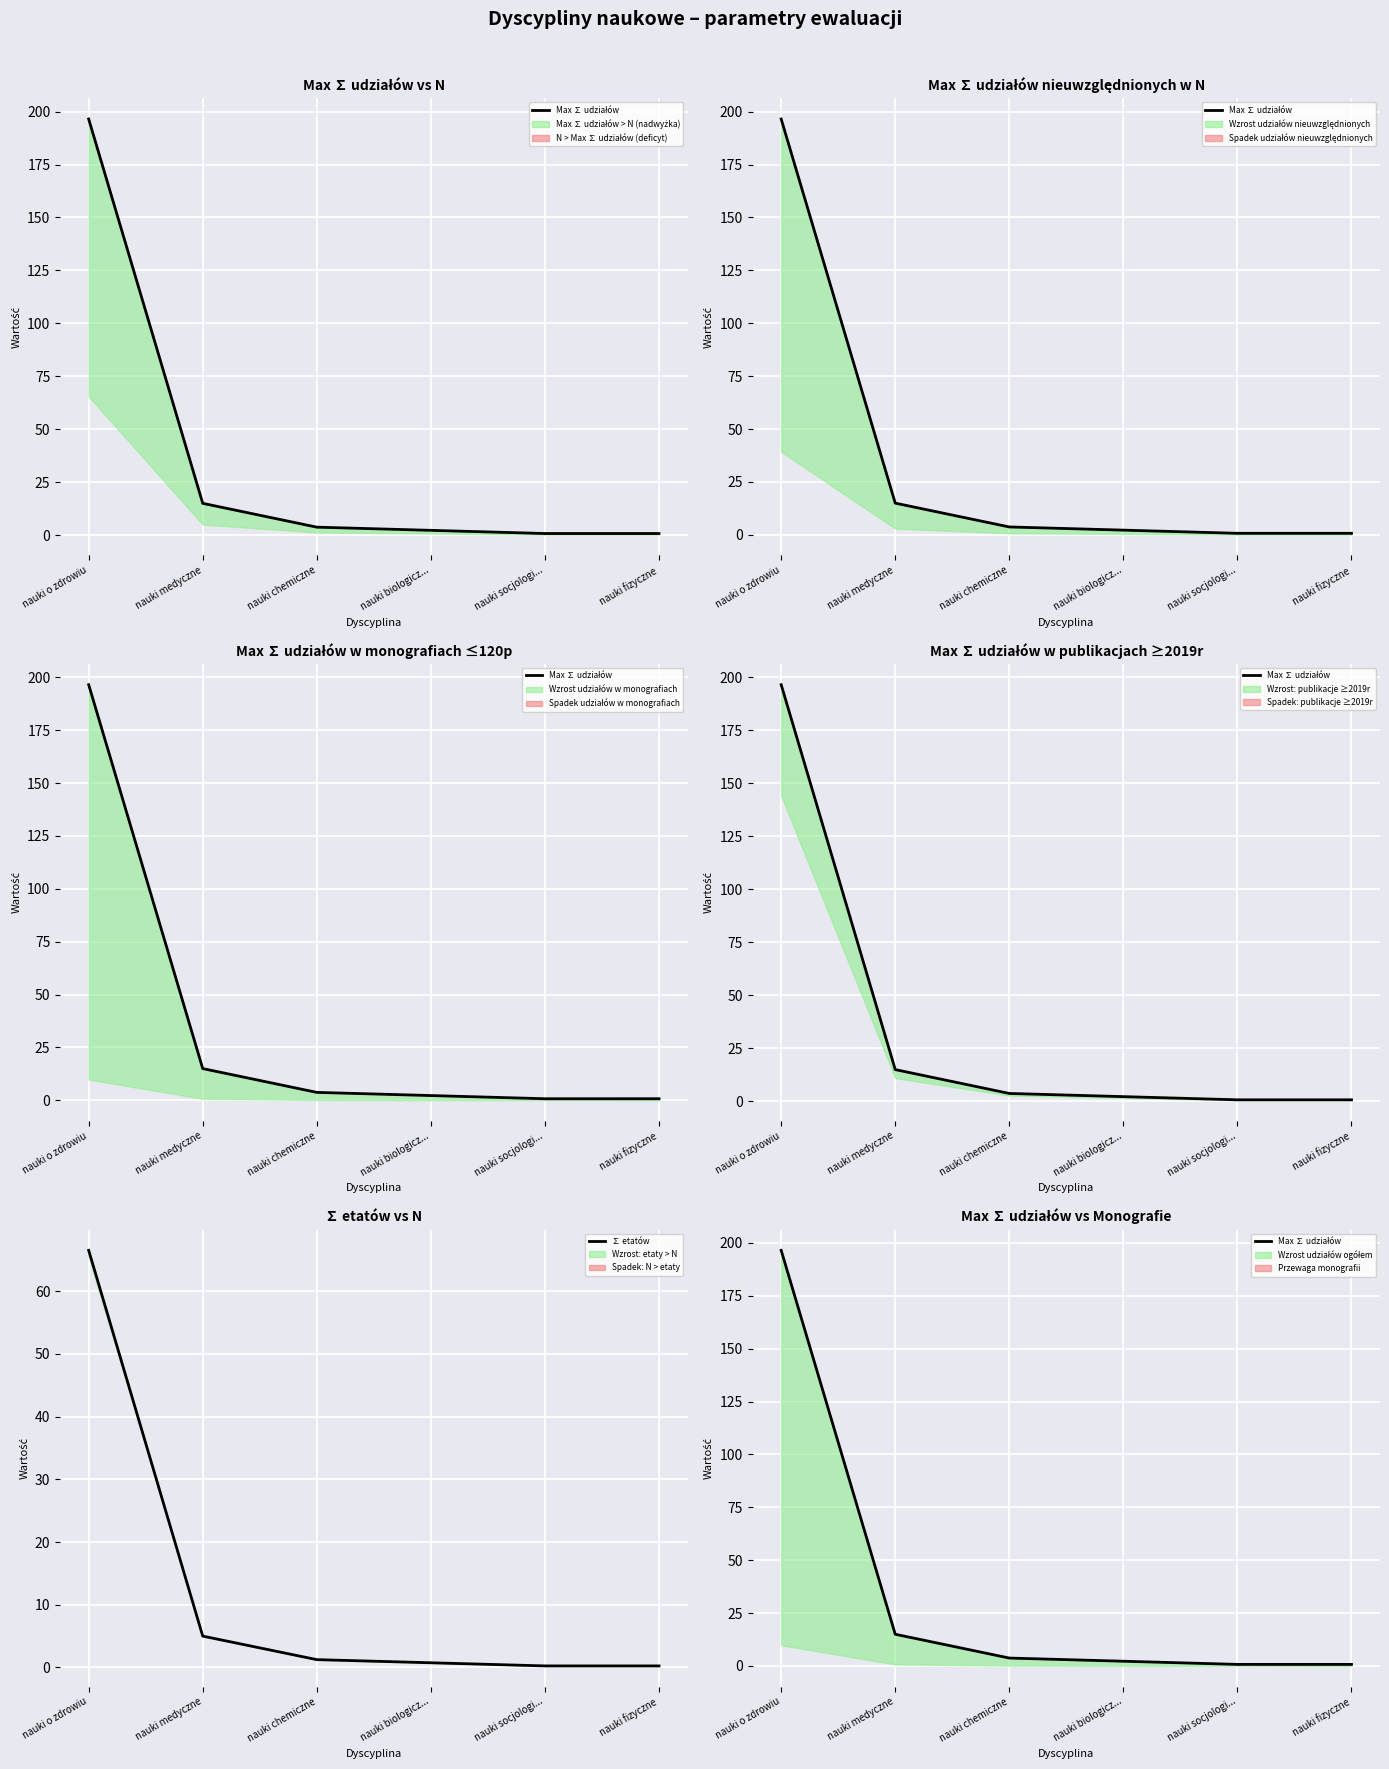

What is the lowest value of the Max ∑ udziałów series?

0.8